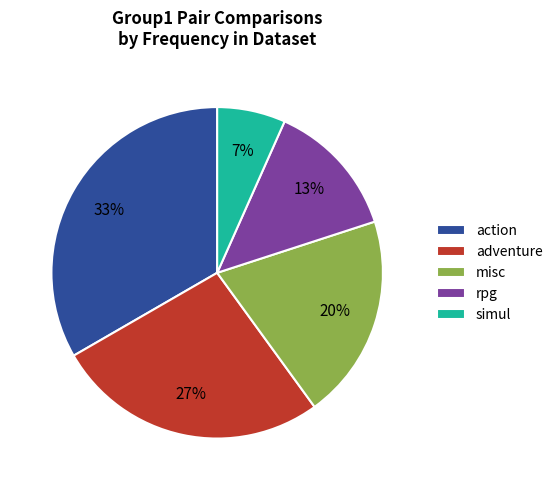

To the nearest percent, what is the average slice percentage?

20%